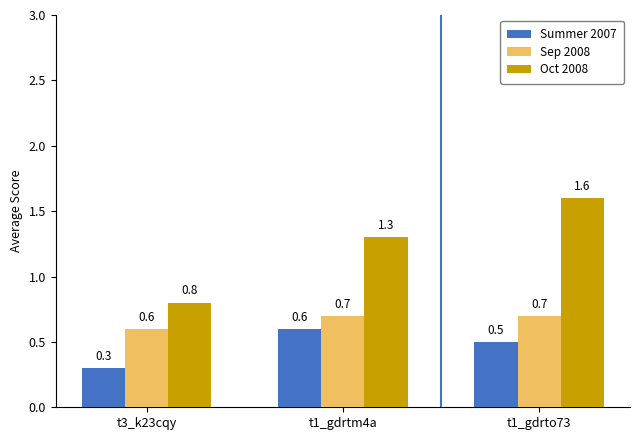

Which series has the widest spread of values?

Oct 2008